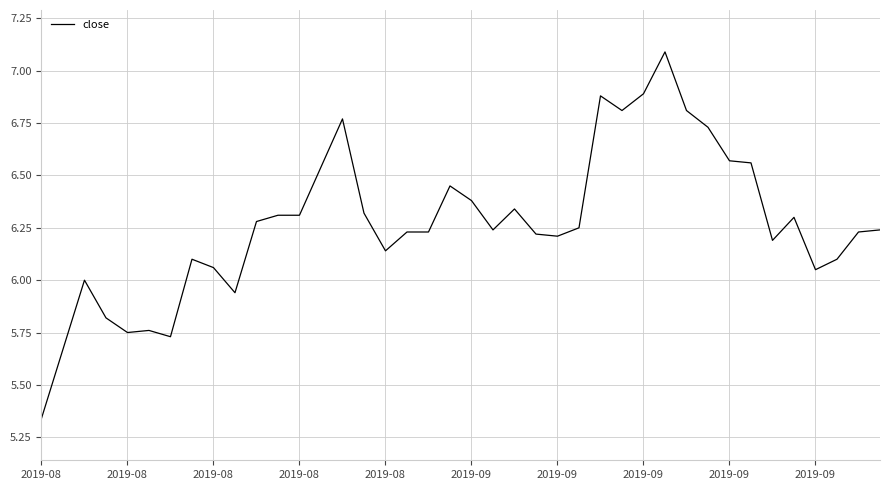

What is the greatest value displayed?

7.1